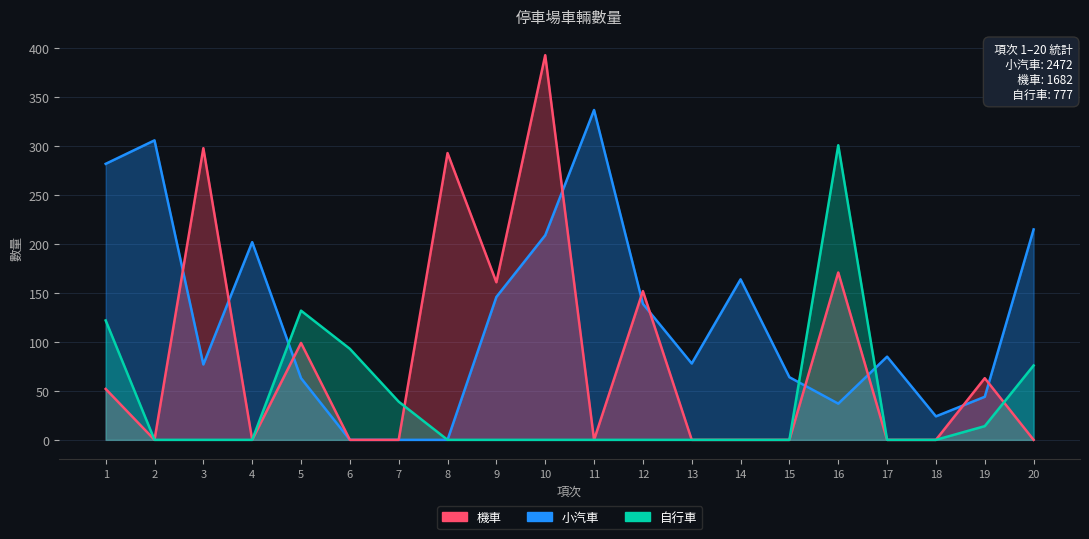

Which category has the lowest value across all series?

6